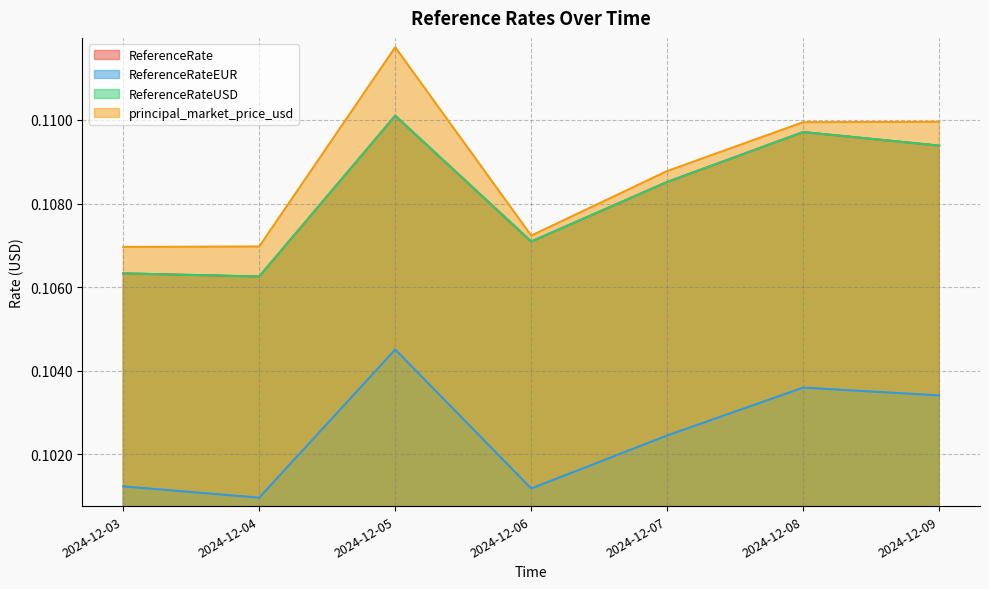

What is the lowest value of the ReferenceRate series?

0.1